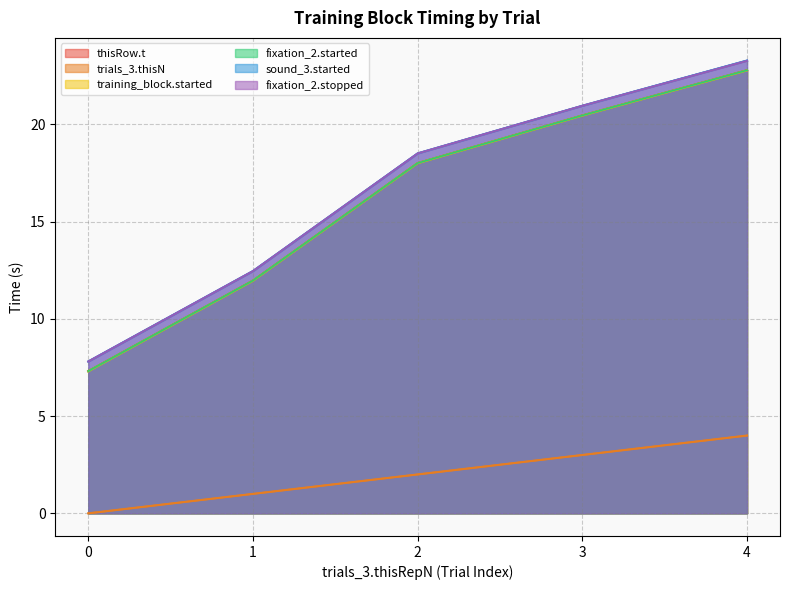

Read the trials_3.thisN value at 1.

1.0